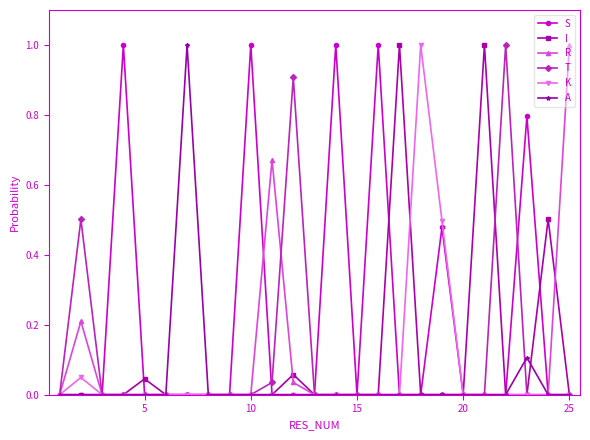

True or false: I has more than 0 points higher than both neighbors.

True